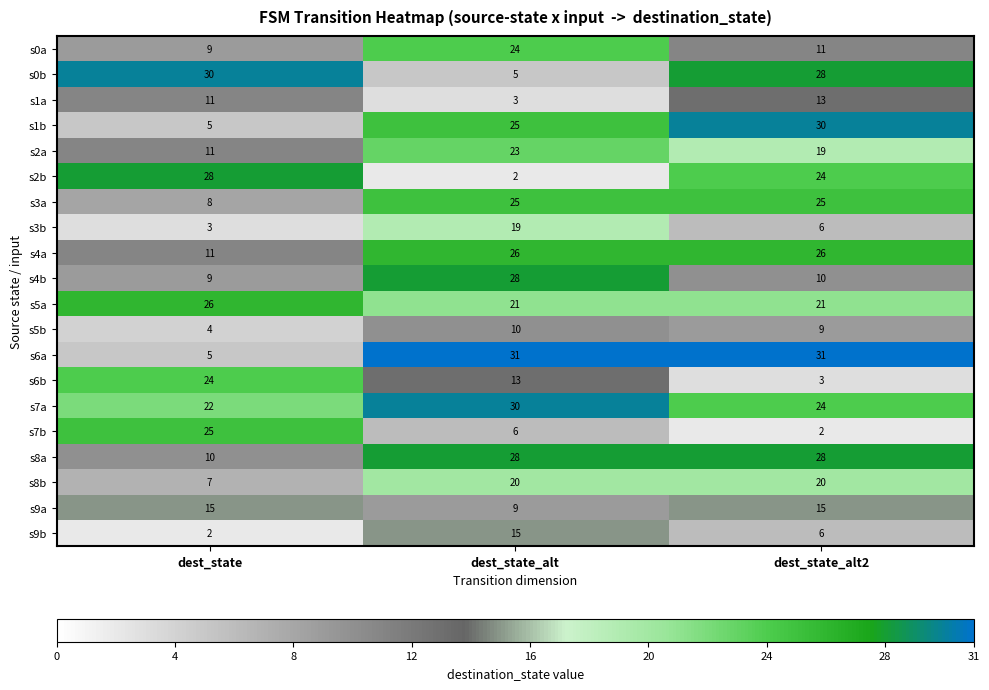

Is the value of s3b at dest_state_alt2 greater than the value of s1a at dest_state_alt?

Yes